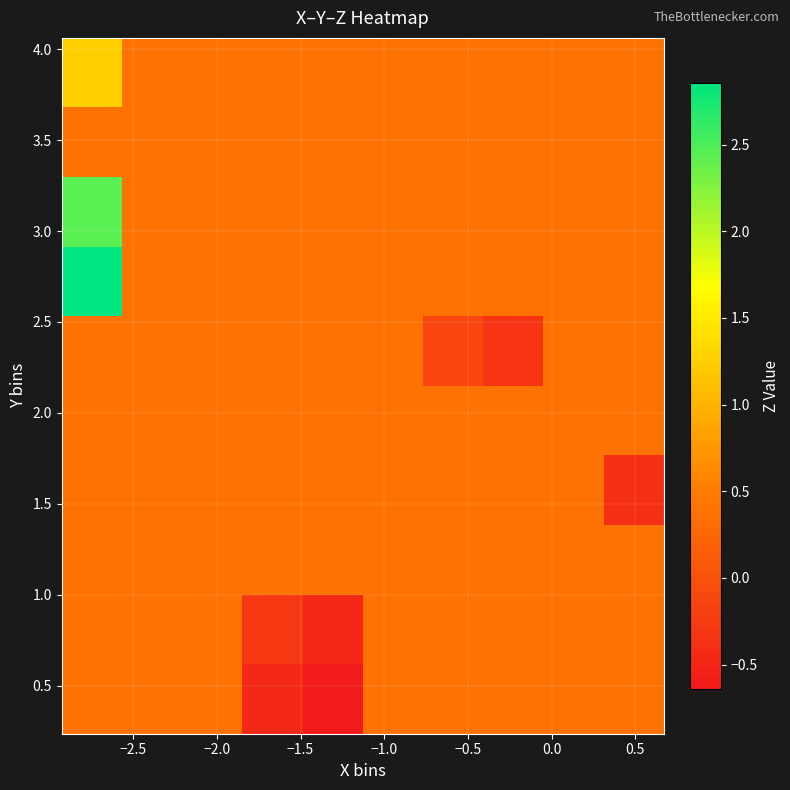

How many data points does each series have?

10